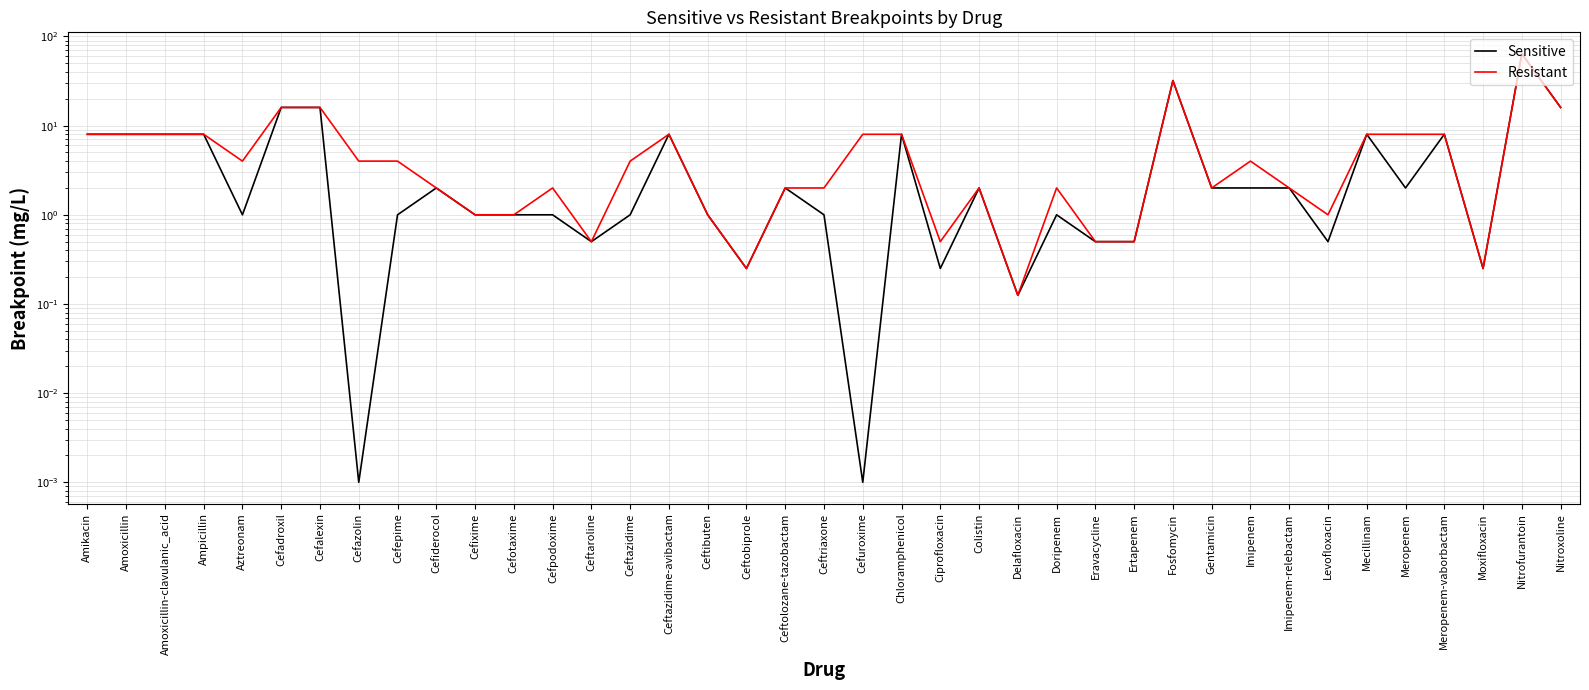

What position from the right is Amoxicillin-clavulanic_acid?

37